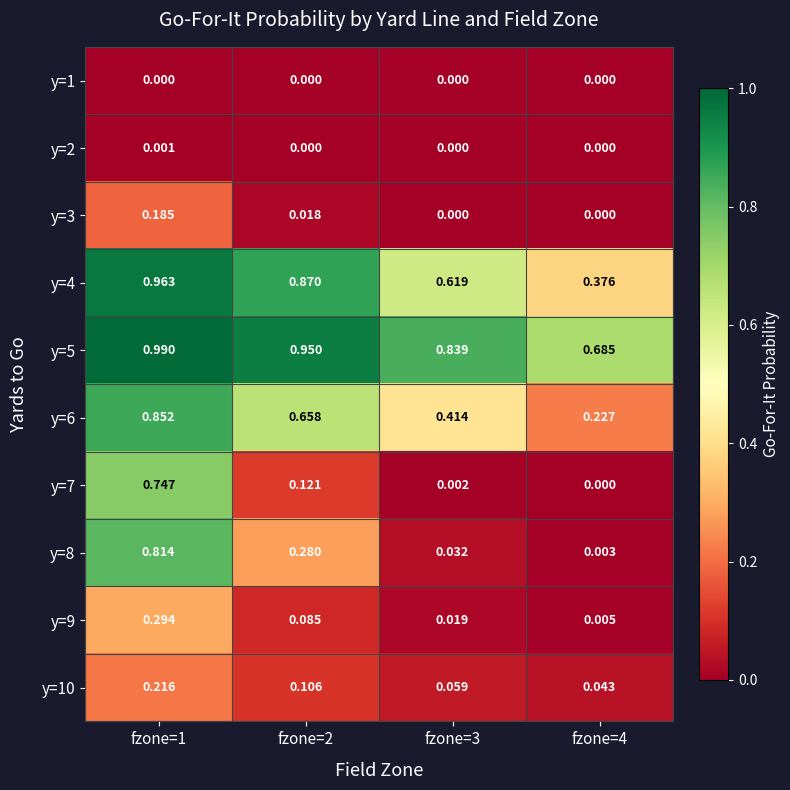

Is the value of y=4 at fzone=3 greater than the value of y=5 at fzone=3?

No